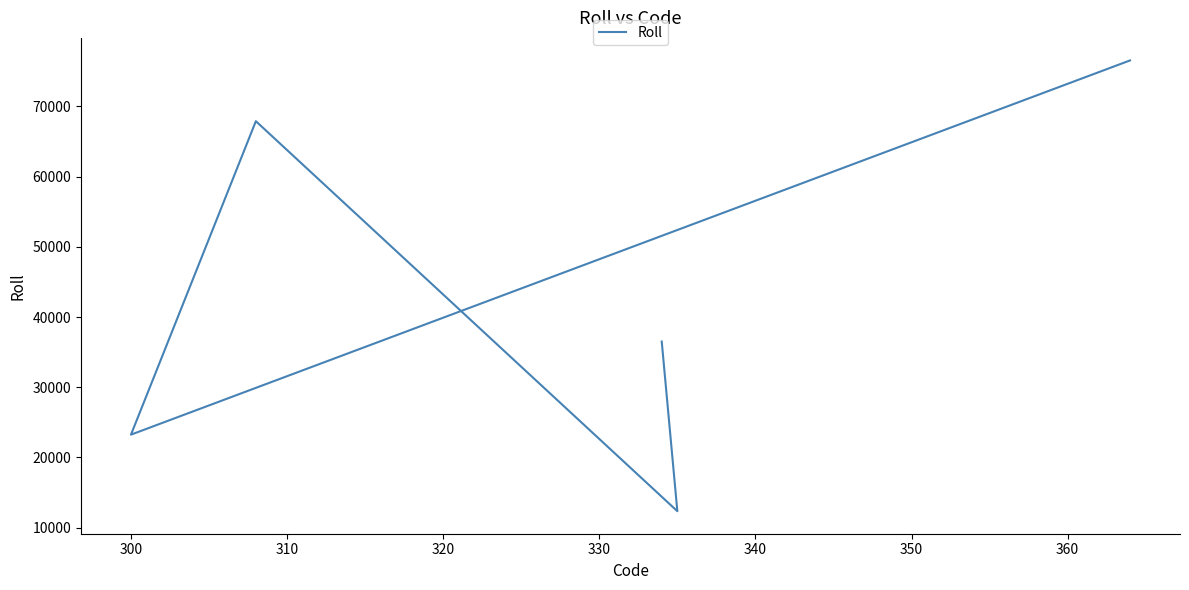

Does the chart display data point markers on the line(s)?

No